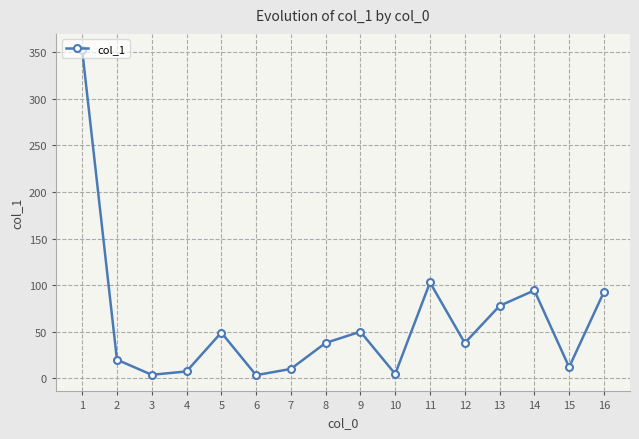

Is it true that the value at 8 is 21.8?

False